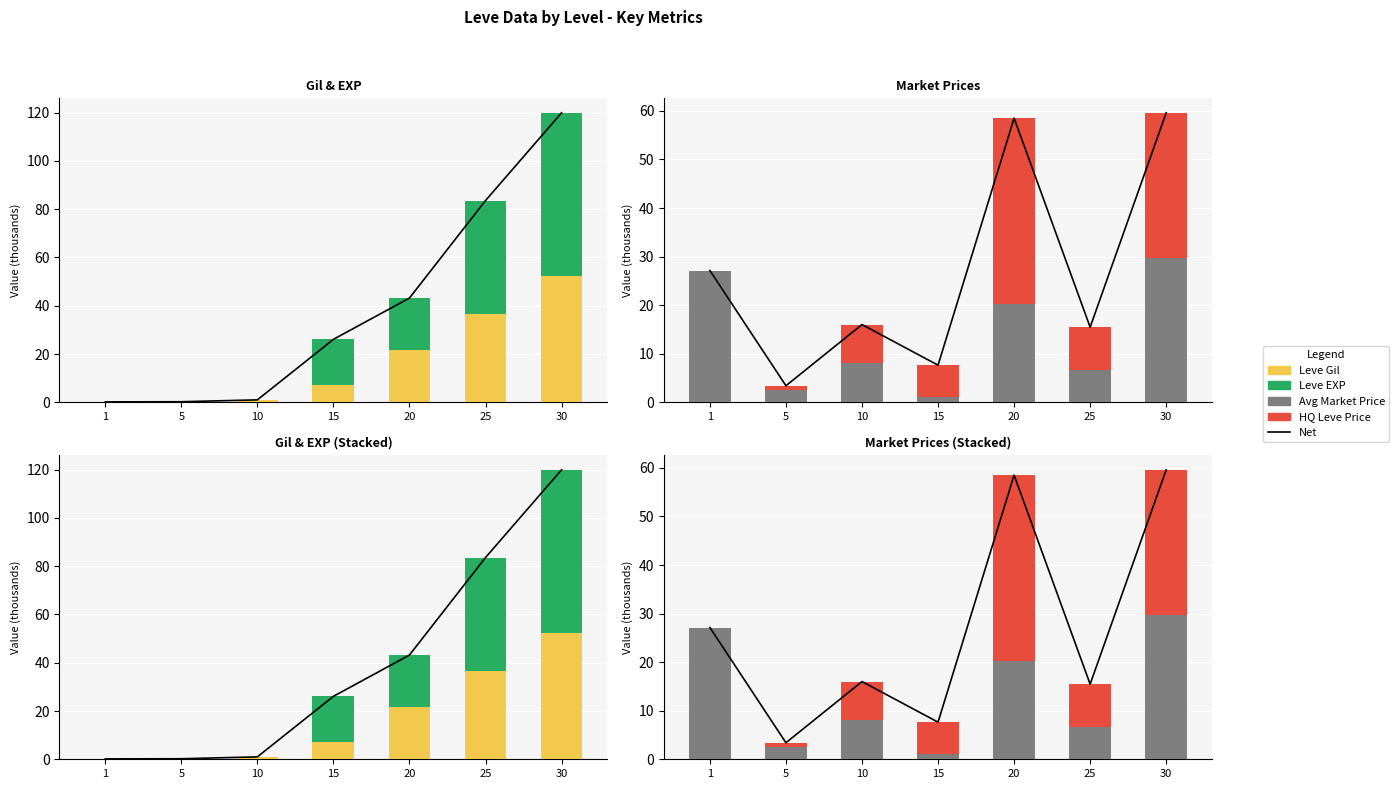

Is it true that Net equals 17.7 at 20?

False